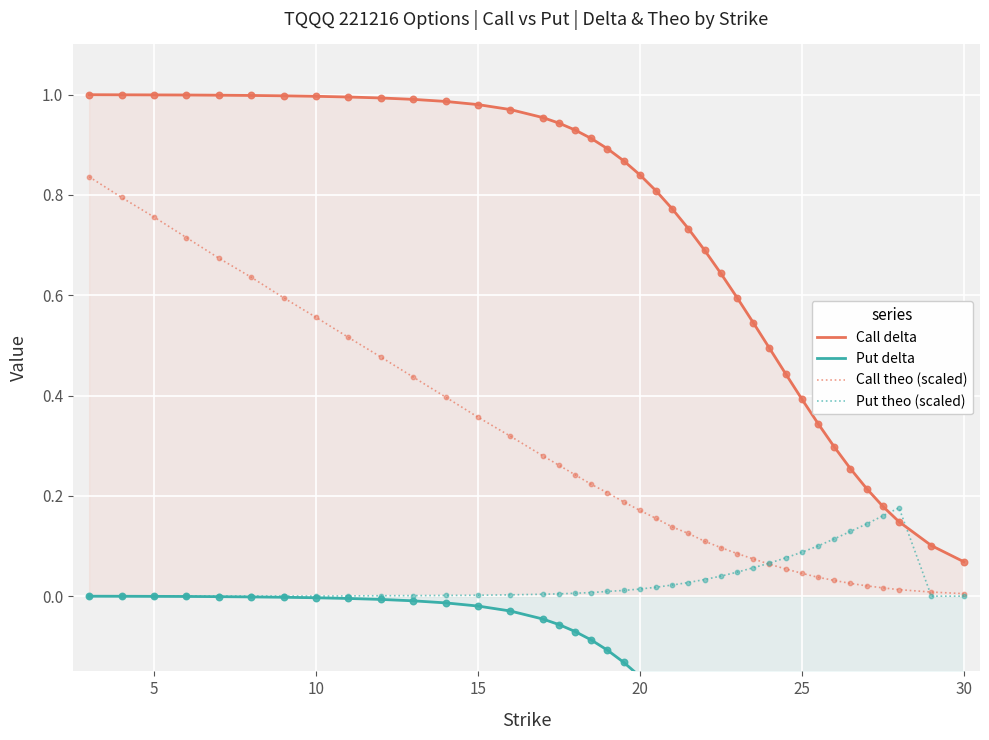

True or false: Call delta has a value of 1.0 at 10.

True